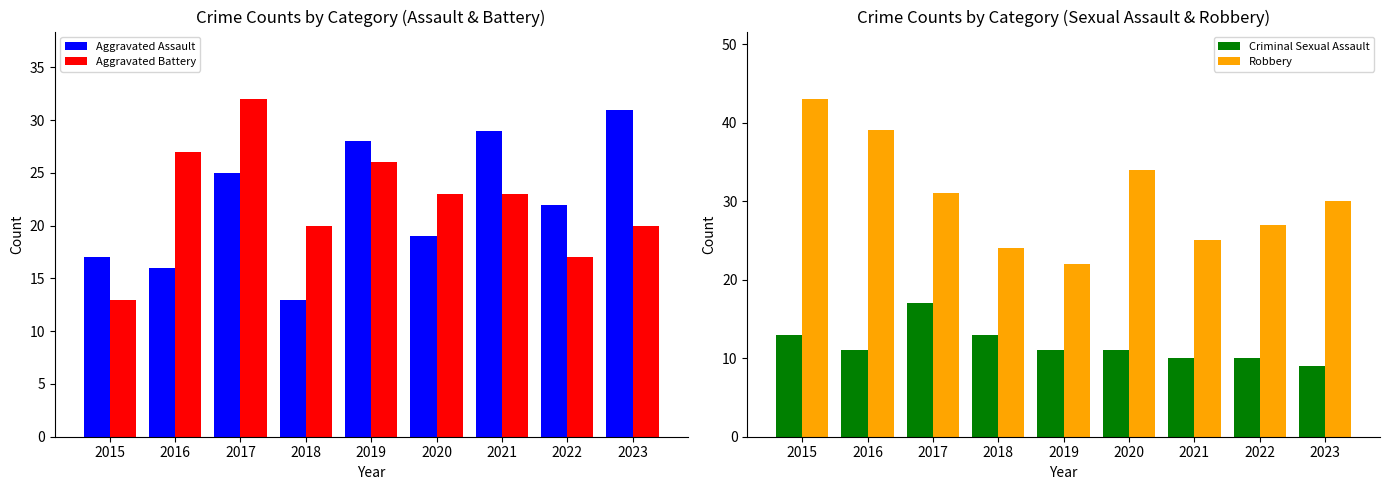

Between 2016 and 2021, which series saw the biggest shift?

Robbery